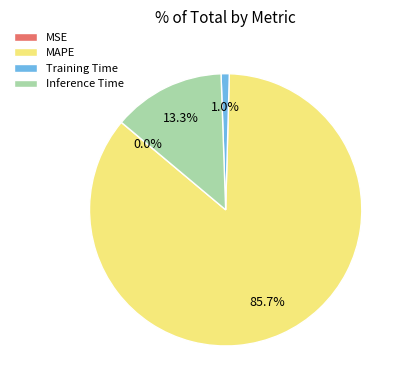

What percentage is NOT represented by Training Time?

99.0%